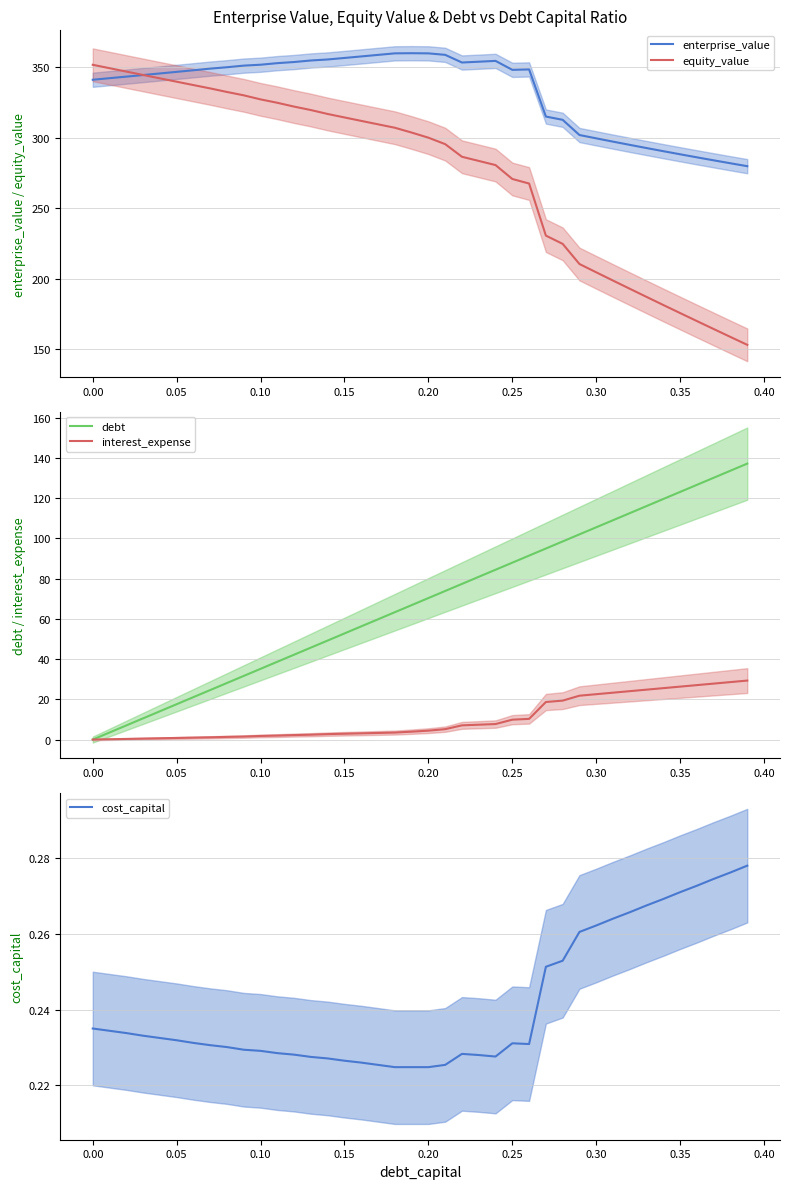

What is the difference between the second highest and second lowest values in the enterprise_value series?

77.9